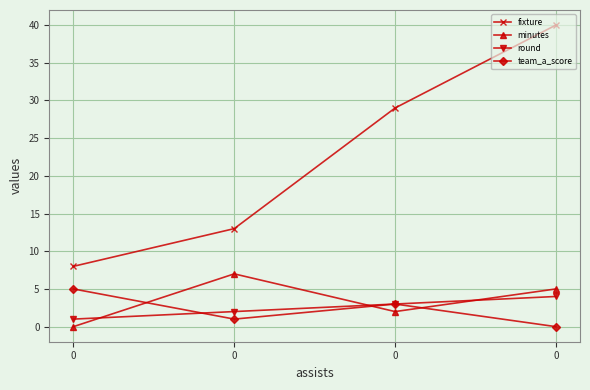

What are all the series names shown in the legend?

fixture, minutes, round, team_a_score